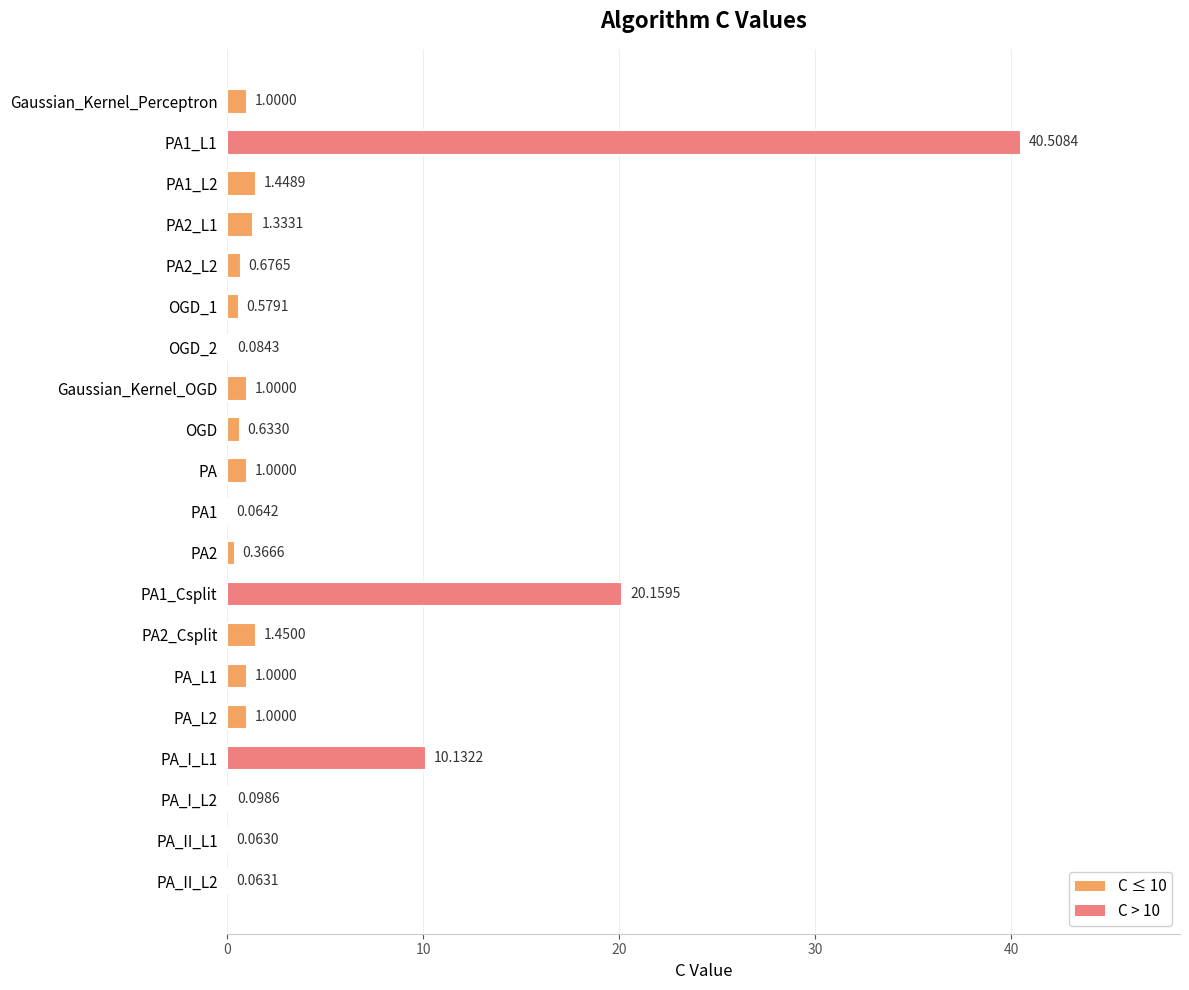

Between Gaussian_Kernel_Perceptron and PA_II_L1, which is larger?

Gaussian_Kernel_Perceptron